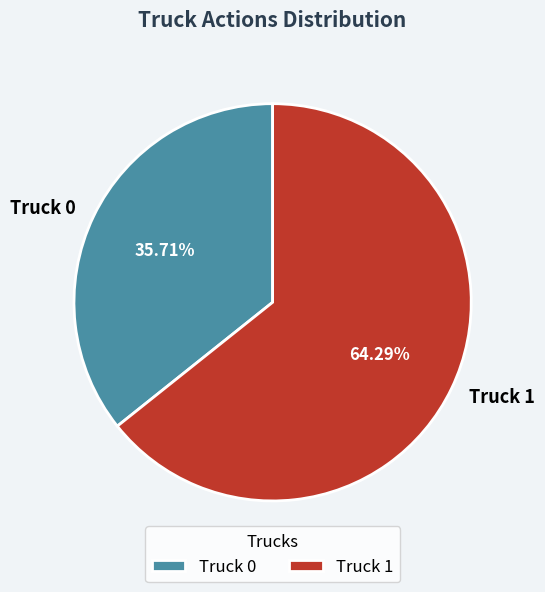

Rank the categories by value from highest to lowest.

Truck 1, Truck 0